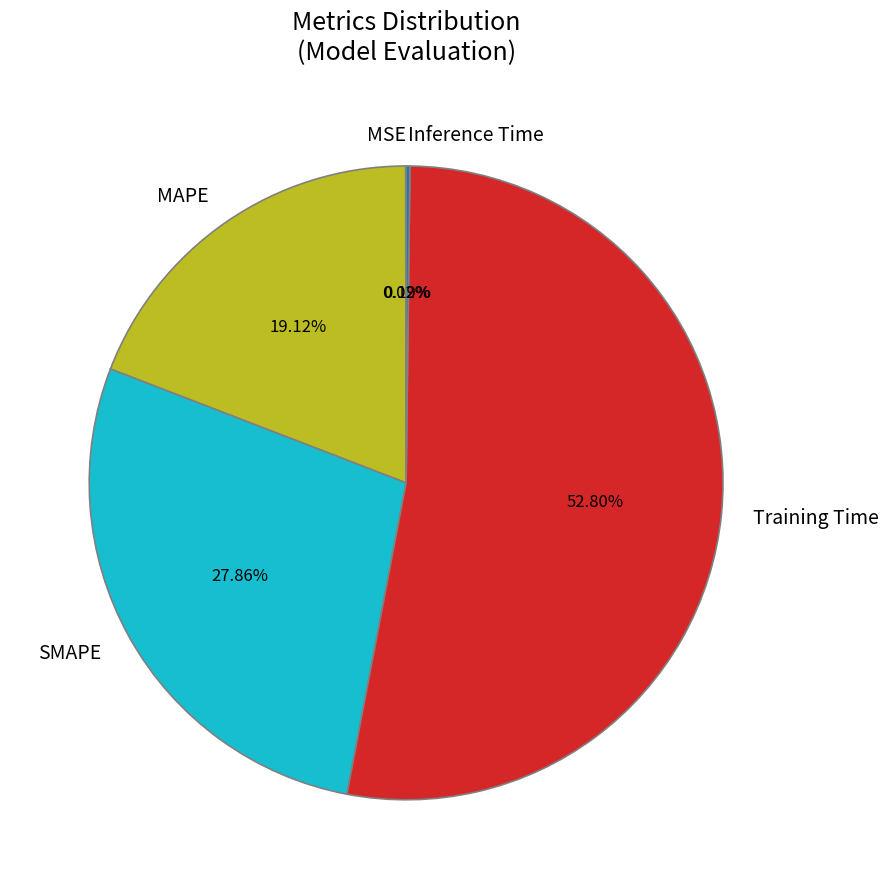

The Training Time slice represents 66% of the pie. True or false?

False